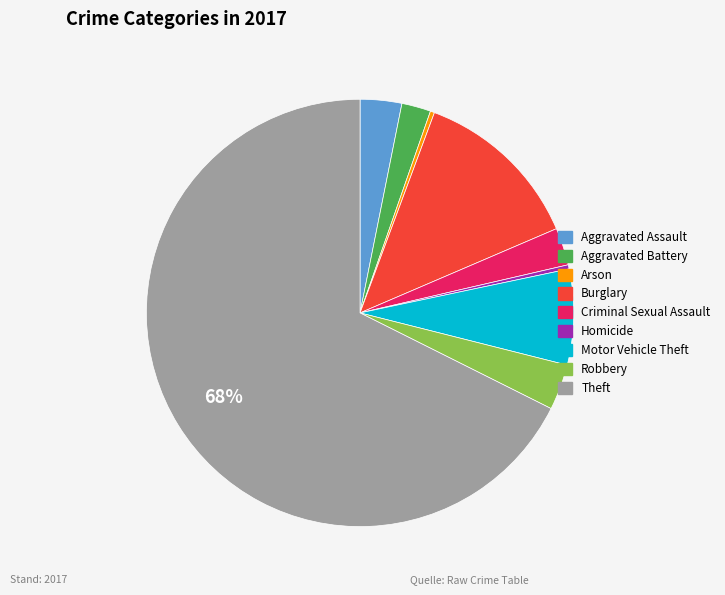

What percentage is the Aggravated Battery slice, to the nearest percent?

2%